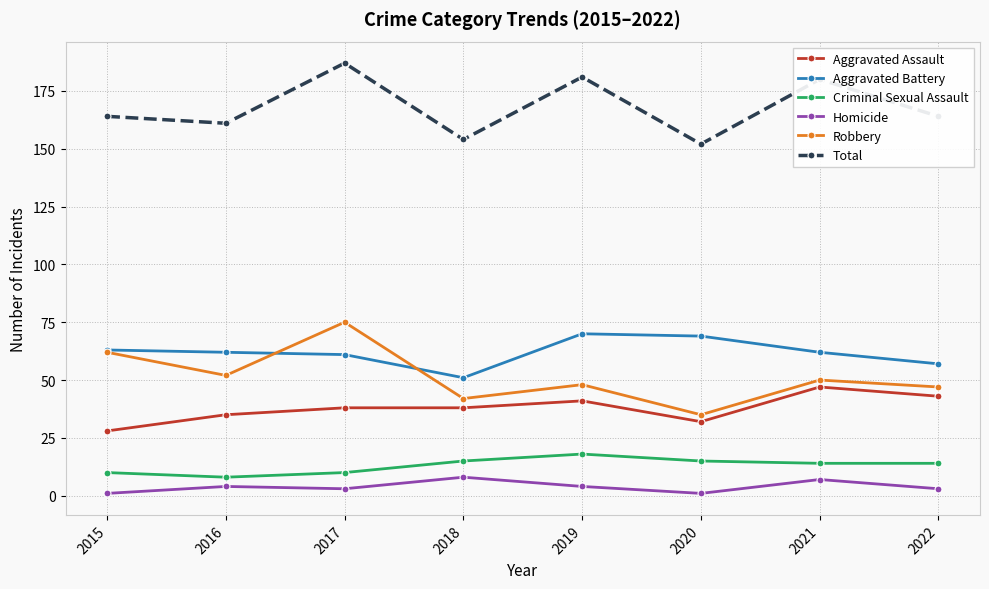

True or false: Homicide and Robbery cross at least once.

False